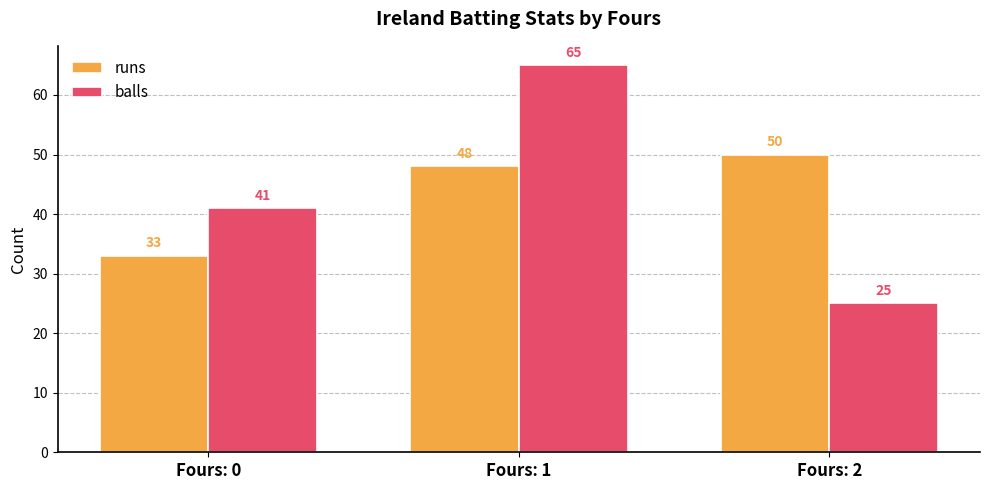

Reading left to right, list all the values displayed in this chart.

runs: 33	48	50
balls: 41	65	25